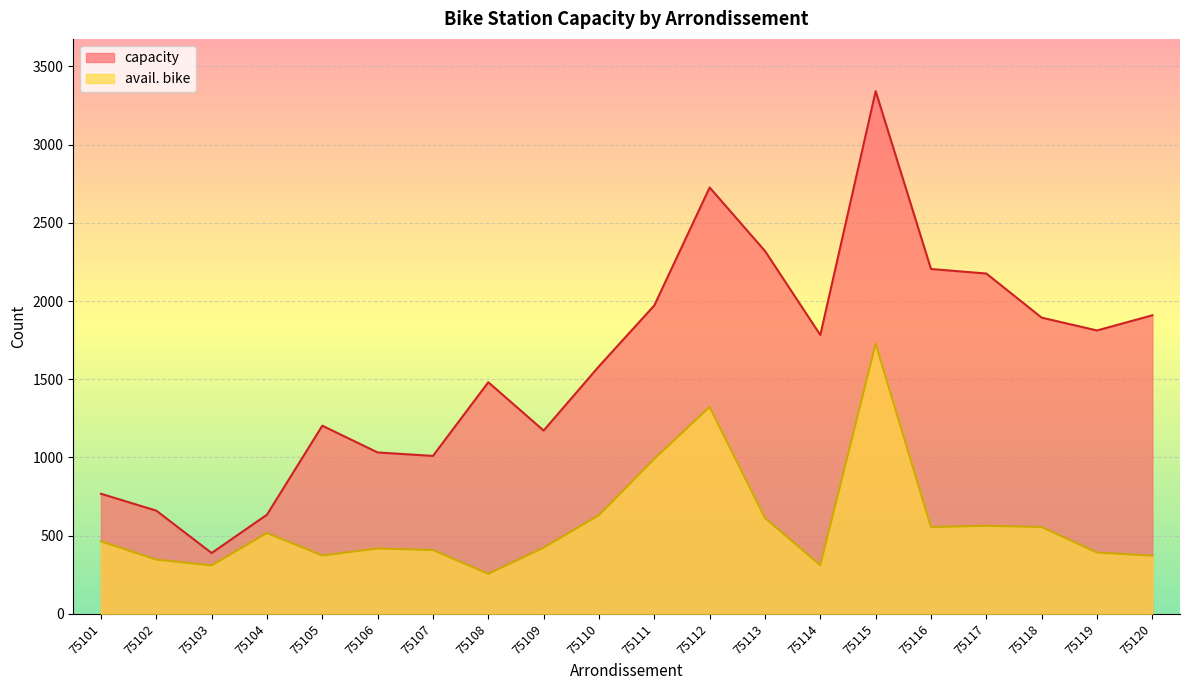

Reading right to left, transcribe all the data shown in this chart.

capacity: 1909	1812	1894	2176	2205	3342	1783	2320	2726	1972	1583	1172	1481	1010	1032	1203	634	389	660	768
avail. bike: 372	392	555	563	555	1728	311	613	1323	991	631	423	256	408	418	373	517	310	347	464